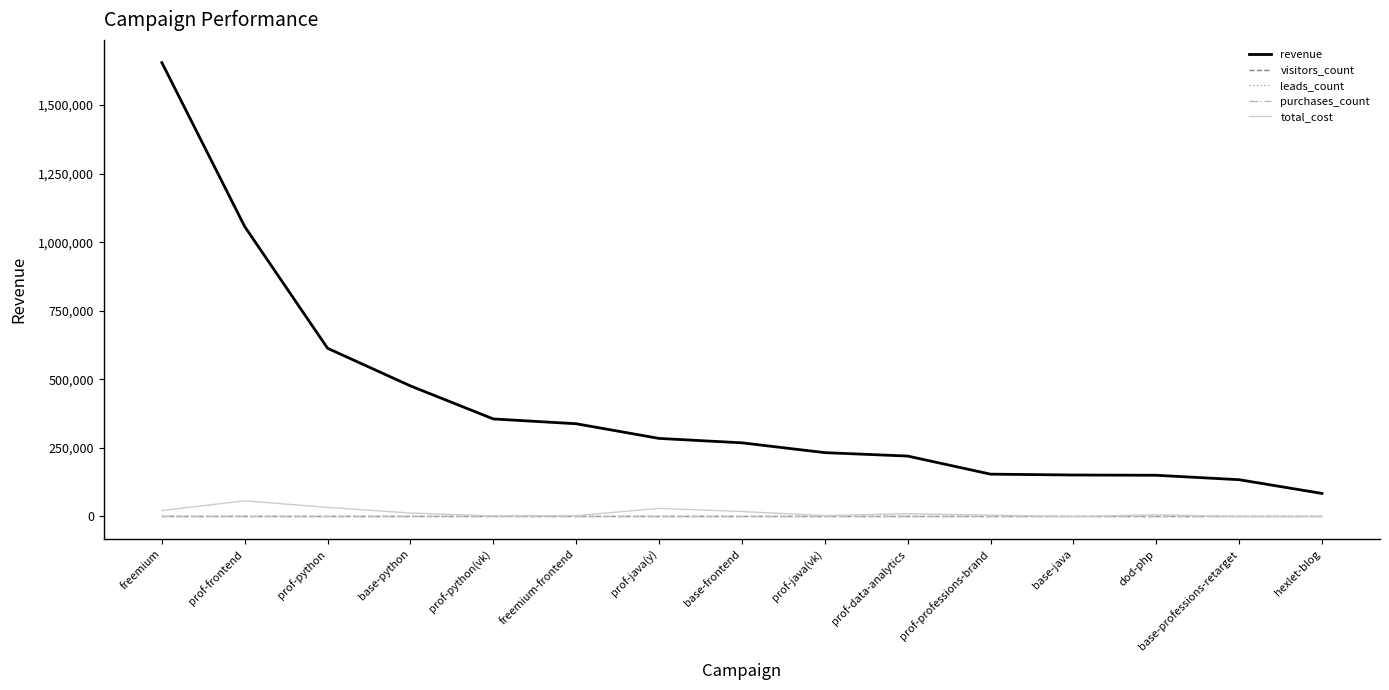

What position from the left is prof-python(vk)?

5